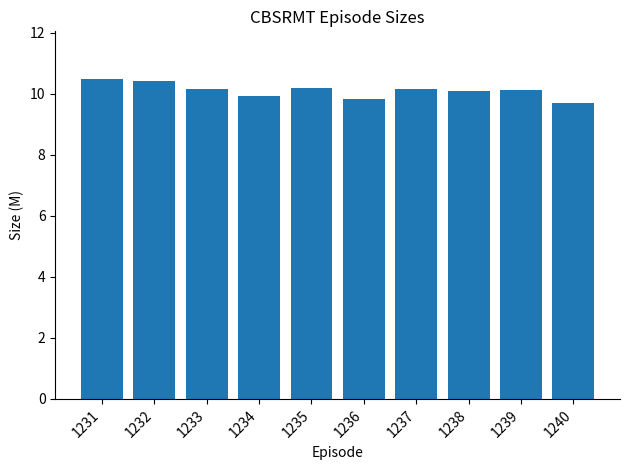

What is the value of the 3rd bar from the left?

10.2